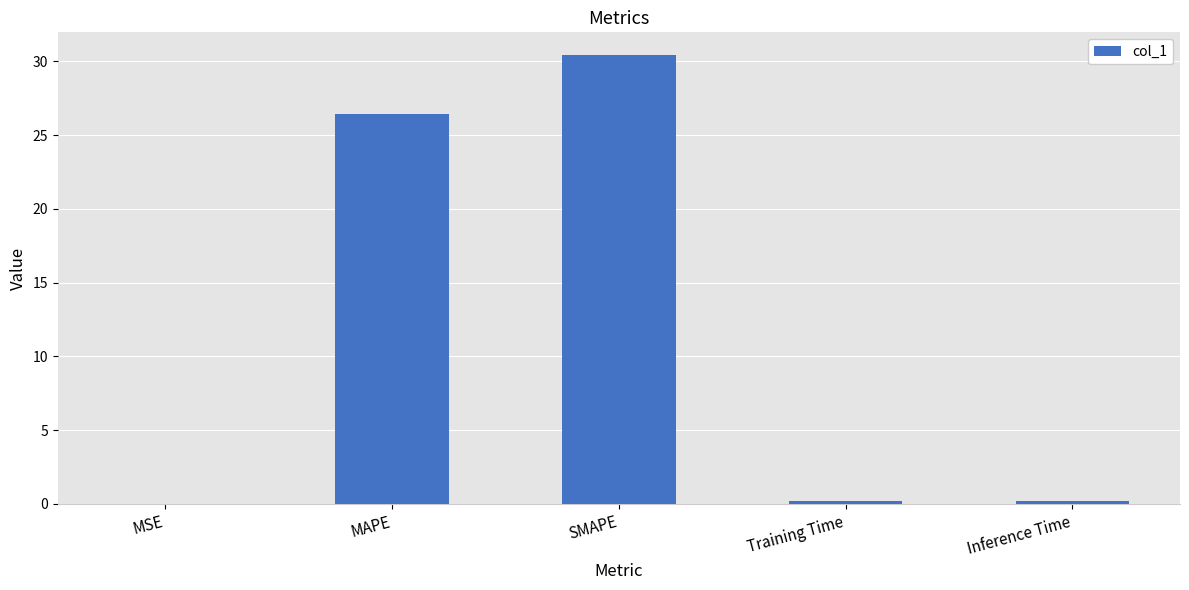

Which category has the highest value across all series?

SMAPE